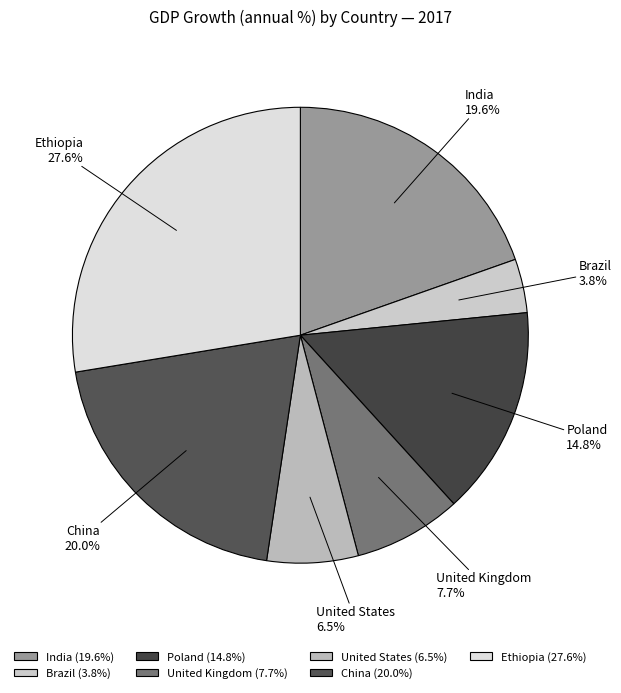

True or false: United Kingdom accounts for 2% of the total.

False